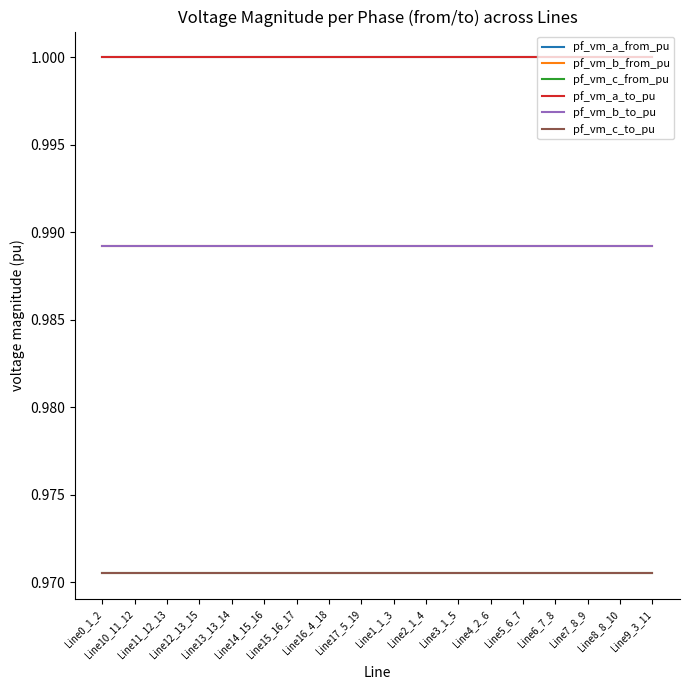

At which category does pf_vm_b_from_pu reach its first local valley?

Line15_16_17